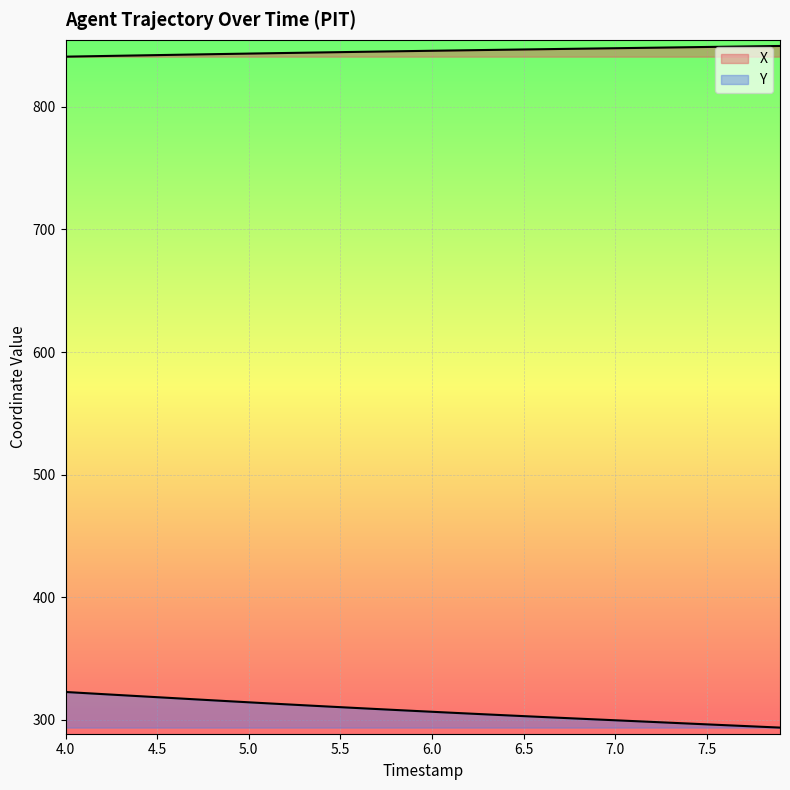

The X series shows 841.0 at 4.0. True or false?

True